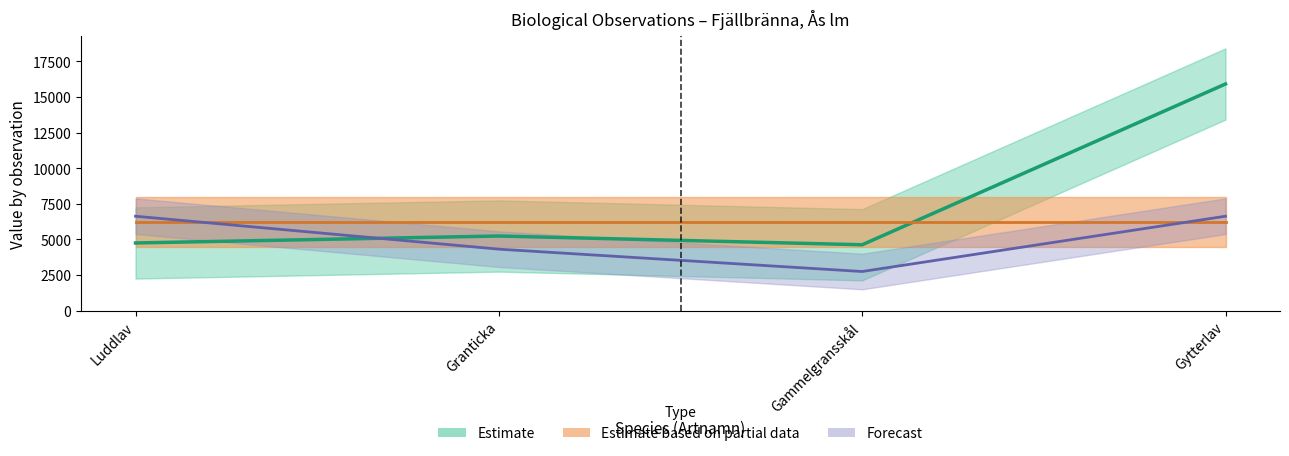

At which category is the sum across all series the highest?

Gytterlav